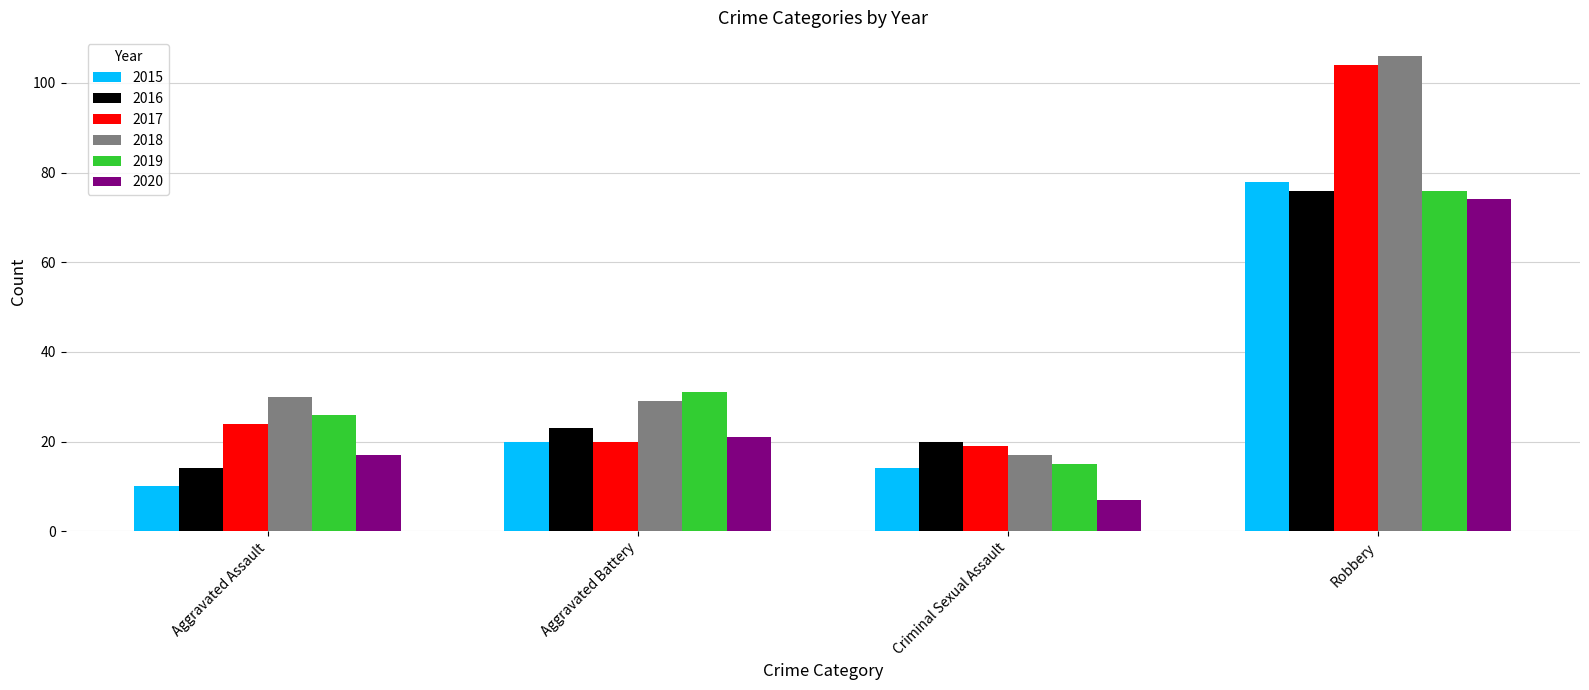

Reading left to right, transcribe all the data shown in this chart.

2015: 10	20	14	78
2016: 14	23	20	76
2017: 24	20	19	104
2018: 30	29	17	106
2019: 26	31	15	76
2020: 17	21	7	74